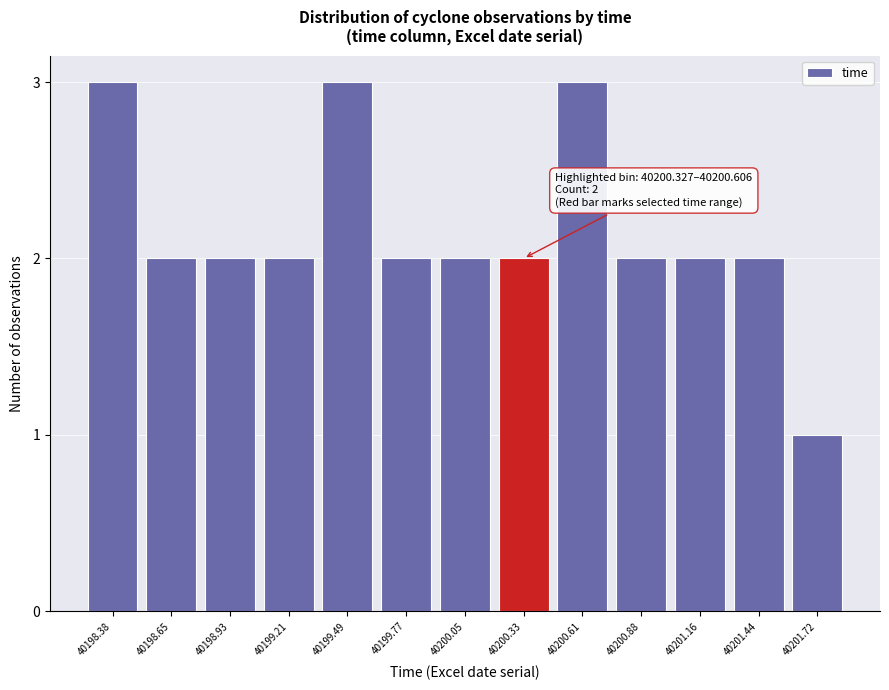

Reading left to right, list all the values displayed in this chart.

40198.38=3	40198.65=2	40198.93=2	40199.21=2	40199.49=3	40199.77=2	40200.05=2	40200.33=2	40200.61=3	40200.88=2	40201.16=2	40201.44=2	40201.72=1